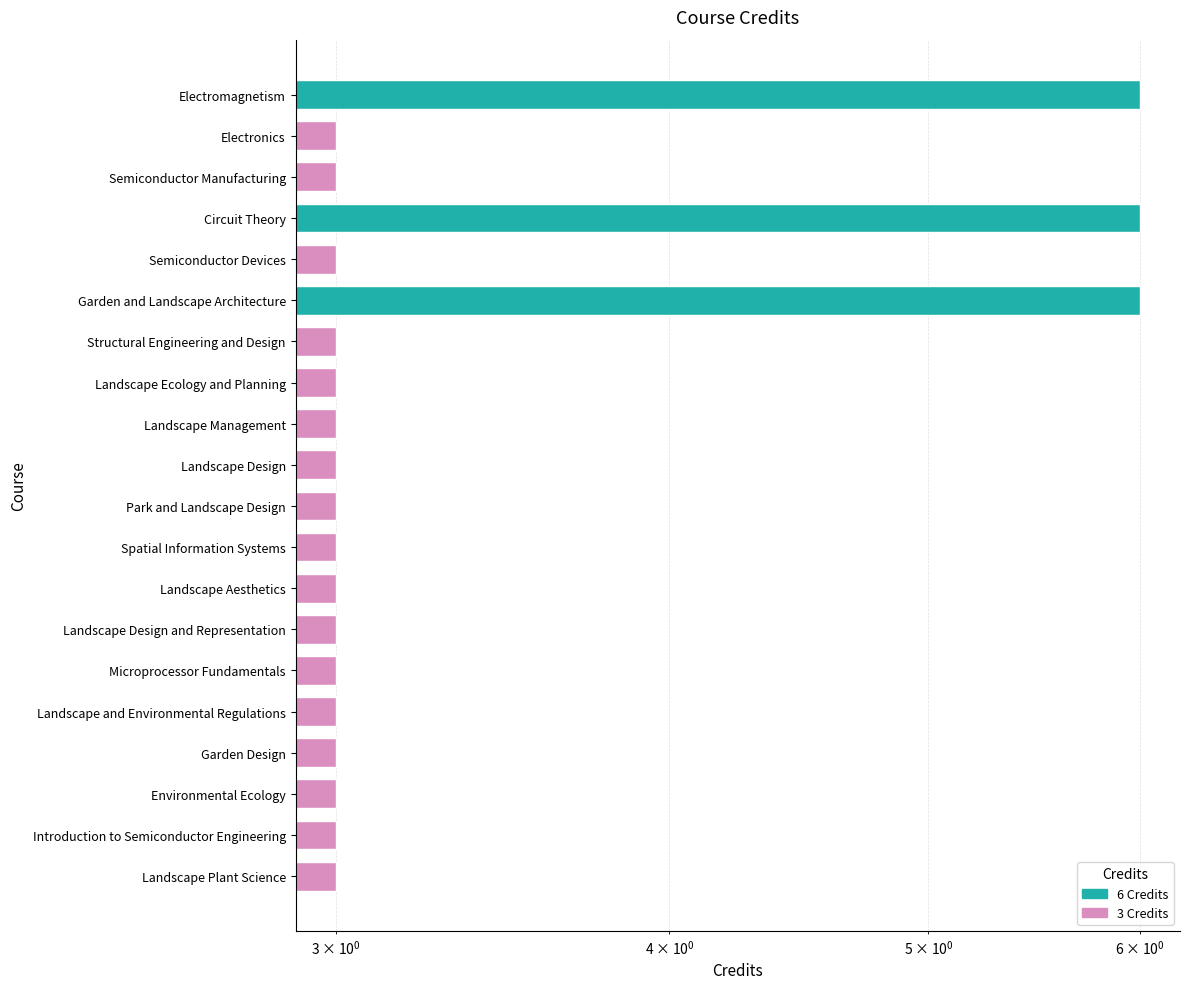

Is it true that the value at Landscape and Environmental Regulations is 3?

True